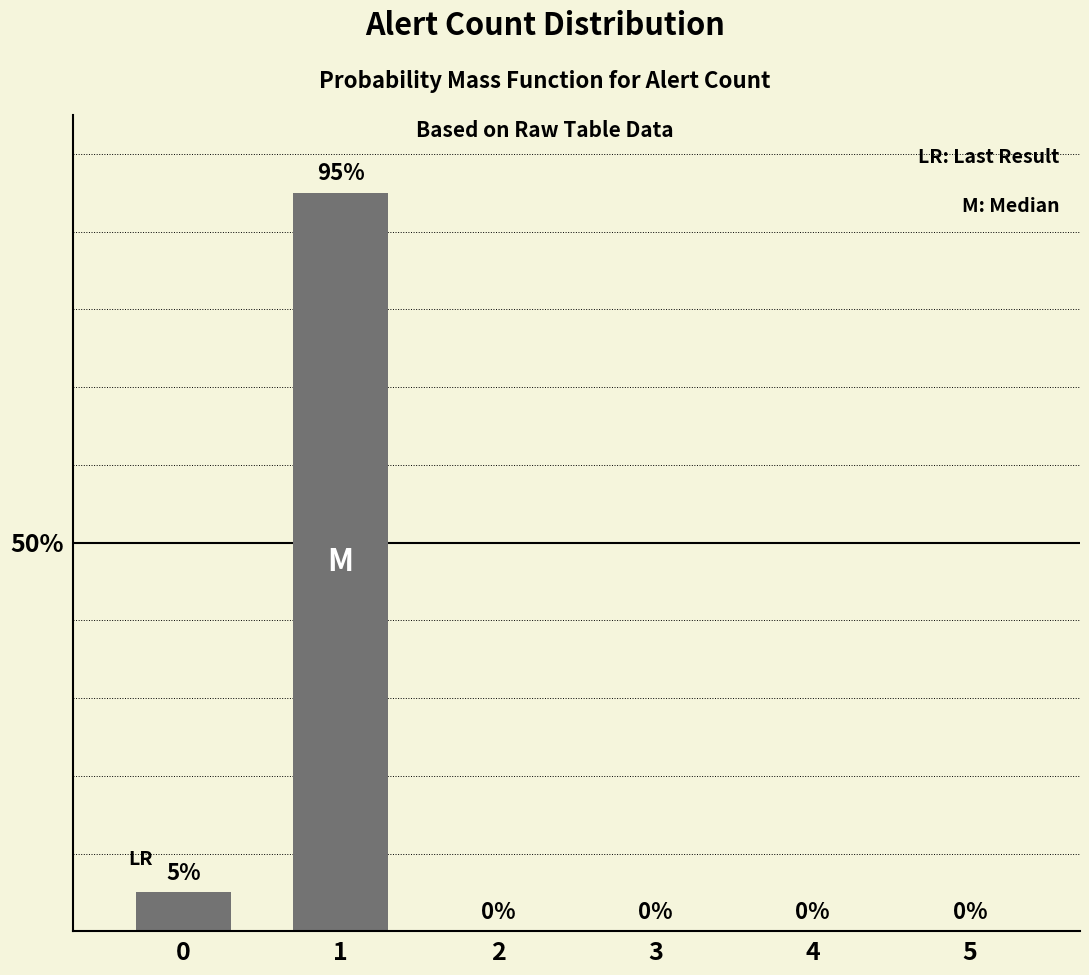

Count the number of values greater than 0.

2